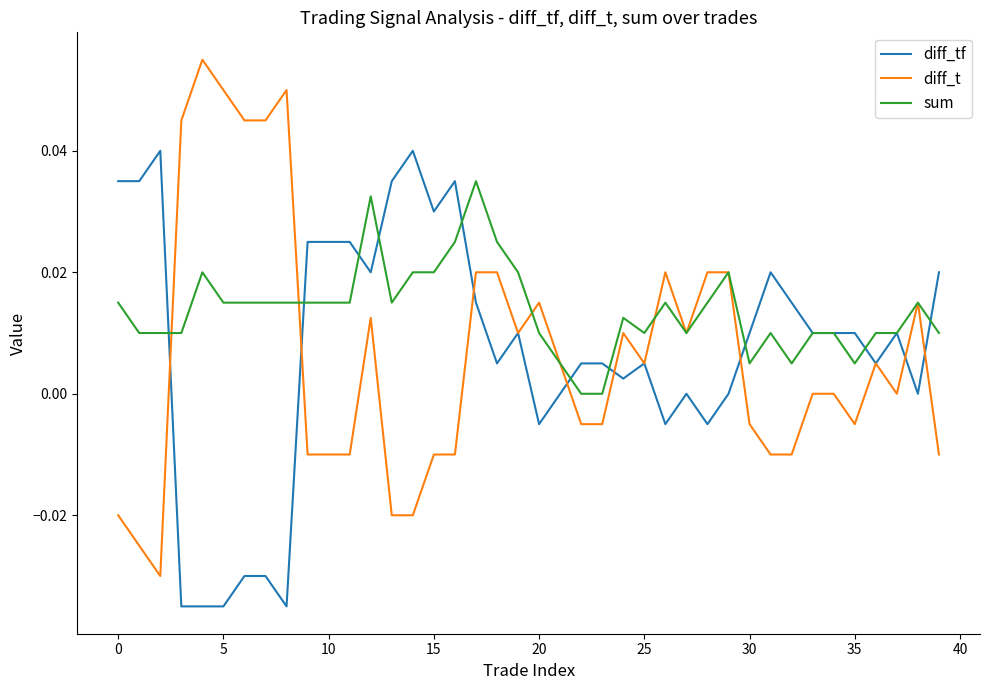

Which series has the widest spread of values?

diff_t